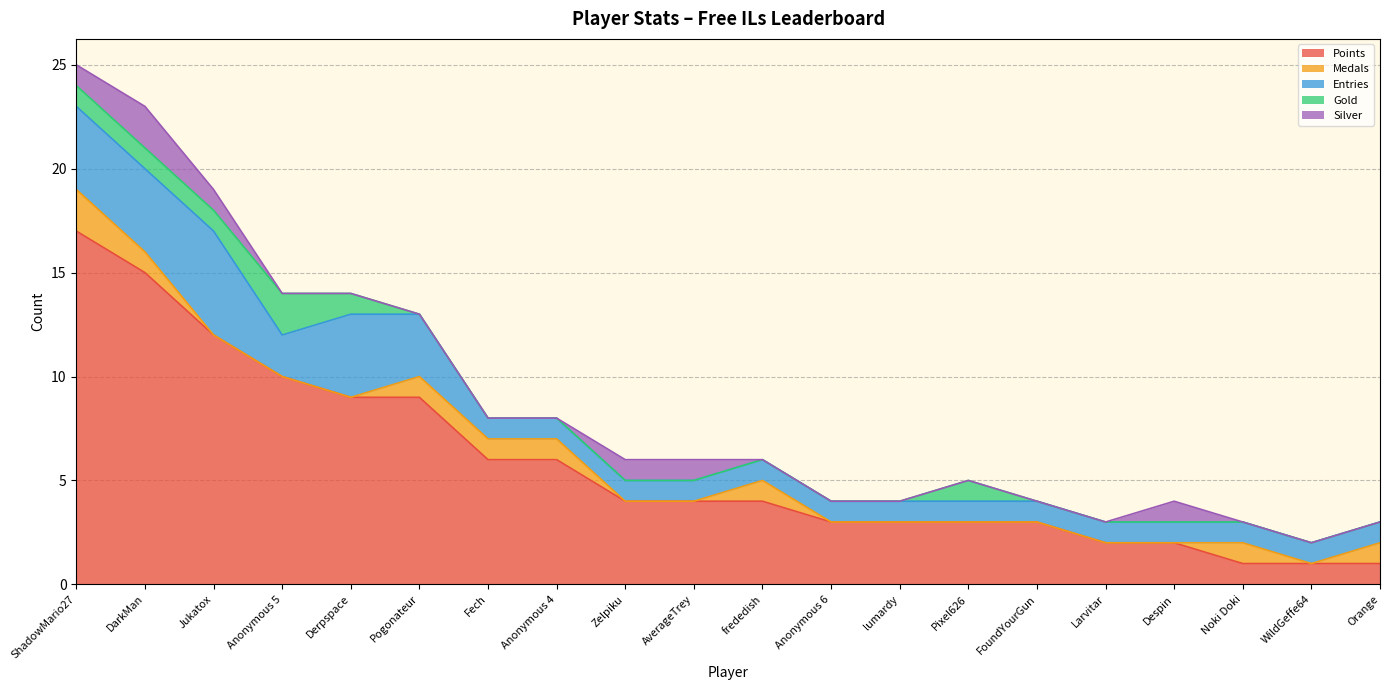

Reading right to left, extract all data points from this chart.

Points: Orange=1	WildGeffe64=1	Noki Doki=1	Despin=2	Larvitar=2	FoundYourGun=3	Pixel626=3	lumardy=3	Anonymous 6=3	frededish=4	AverageTrey=4	Zelpiku=4	Anonymous 4=6	Fech=6	Pogonateur=9	Derpspace=9	Anonymous 5=10	Jukatox=12	DarkMan=15	ShadowMario27=17
Medals: Orange=1	WildGeffe64=0	Noki Doki=1	Despin=0	Larvitar=0	FoundYourGun=0	Pixel626=0	lumardy=0	Anonymous 6=0	frededish=1	AverageTrey=0	Zelpiku=0	Anonymous 4=1	Fech=1	Pogonateur=1	Derpspace=0	Anonymous 5=0	Jukatox=0	DarkMan=1	ShadowMario27=2
Entries: Orange=1	WildGeffe64=1	Noki Doki=1	Despin=1	Larvitar=1	FoundYourGun=1	Pixel626=1	lumardy=1	Anonymous 6=1	frededish=1	AverageTrey=1	Zelpiku=1	Anonymous 4=1	Fech=1	Pogonateur=3	Derpspace=4	Anonymous 5=2	Jukatox=5	DarkMan=4	ShadowMario27=4
Gold: Orange=0	WildGeffe64=0	Noki Doki=0	Despin=0	Larvitar=0	FoundYourGun=0	Pixel626=1	lumardy=0	Anonymous 6=0	frededish=0	AverageTrey=0	Zelpiku=0	Anonymous 4=0	Fech=0	Pogonateur=0	Derpspace=1	Anonymous 5=2	Jukatox=1	DarkMan=1	ShadowMario27=1
Silver: Orange=0	WildGeffe64=0	Noki Doki=0	Despin=1	Larvitar=0	FoundYourGun=0	Pixel626=0	lumardy=0	Anonymous 6=0	frededish=0	AverageTrey=1	Zelpiku=1	Anonymous 4=0	Fech=0	Pogonateur=0	Derpspace=0	Anonymous 5=0	Jukatox=1	DarkMan=2	ShadowMario27=1